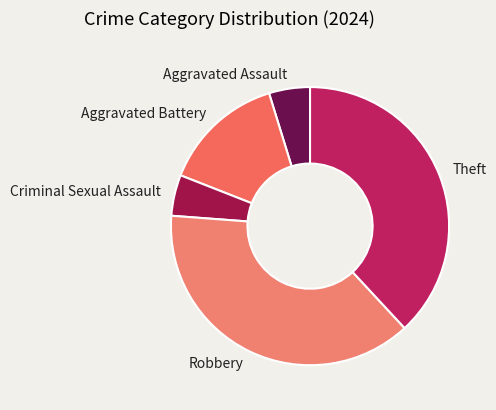

Does Aggravated Battery account for over 50% of the chart?

No